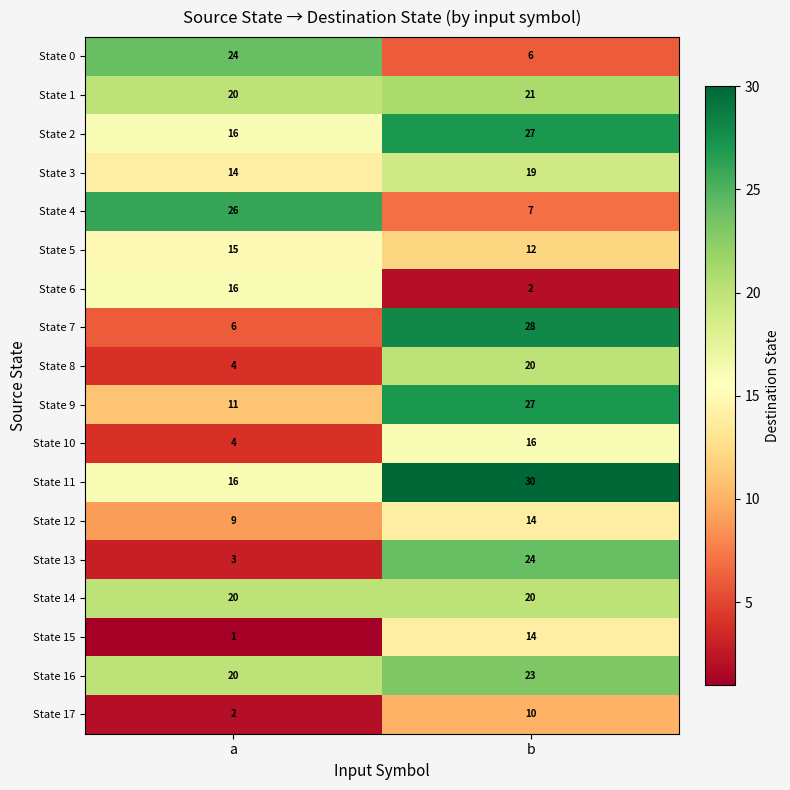

At which category is the sum across all series the highest?

b